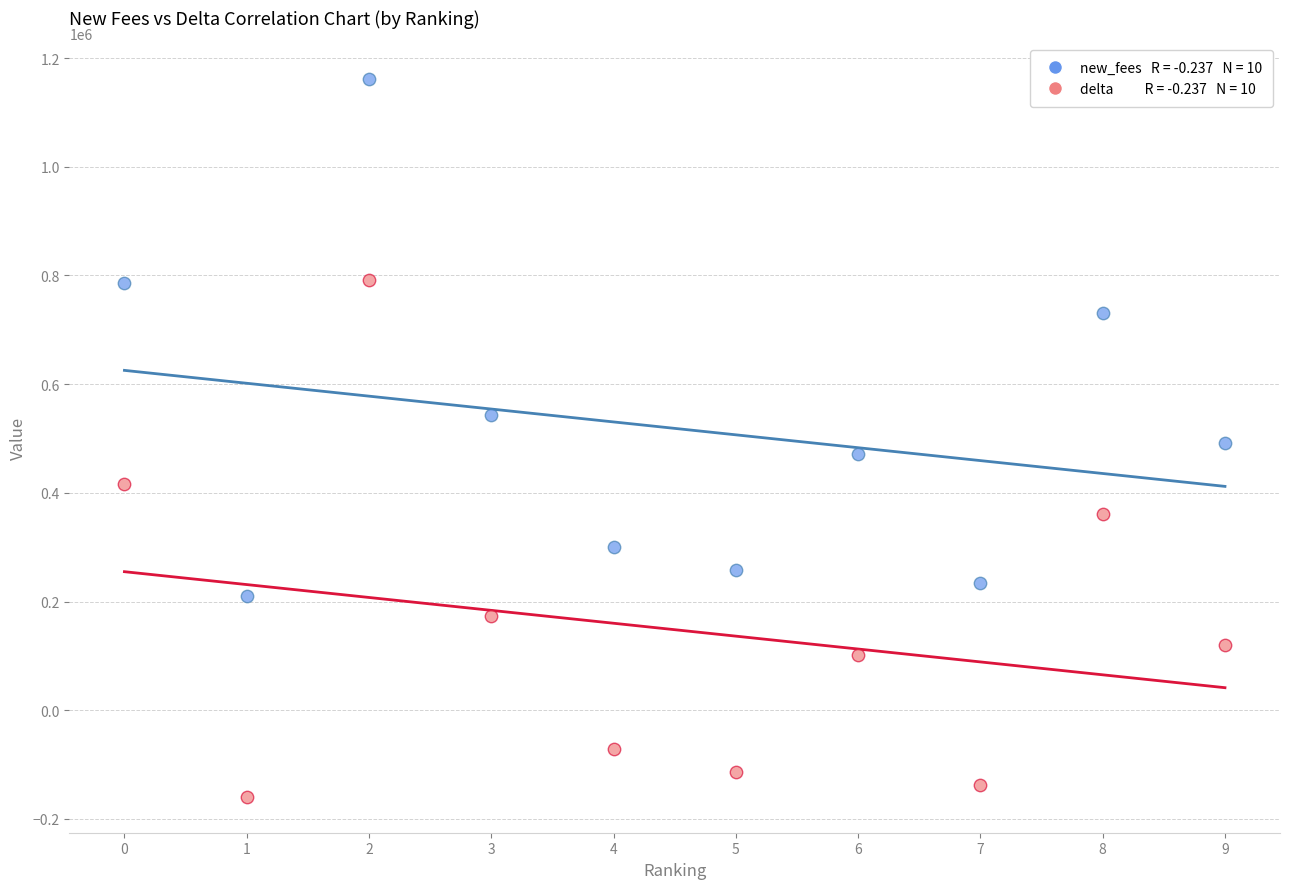

Across all data points, what is the range of Y values (max minus min)?

1320814